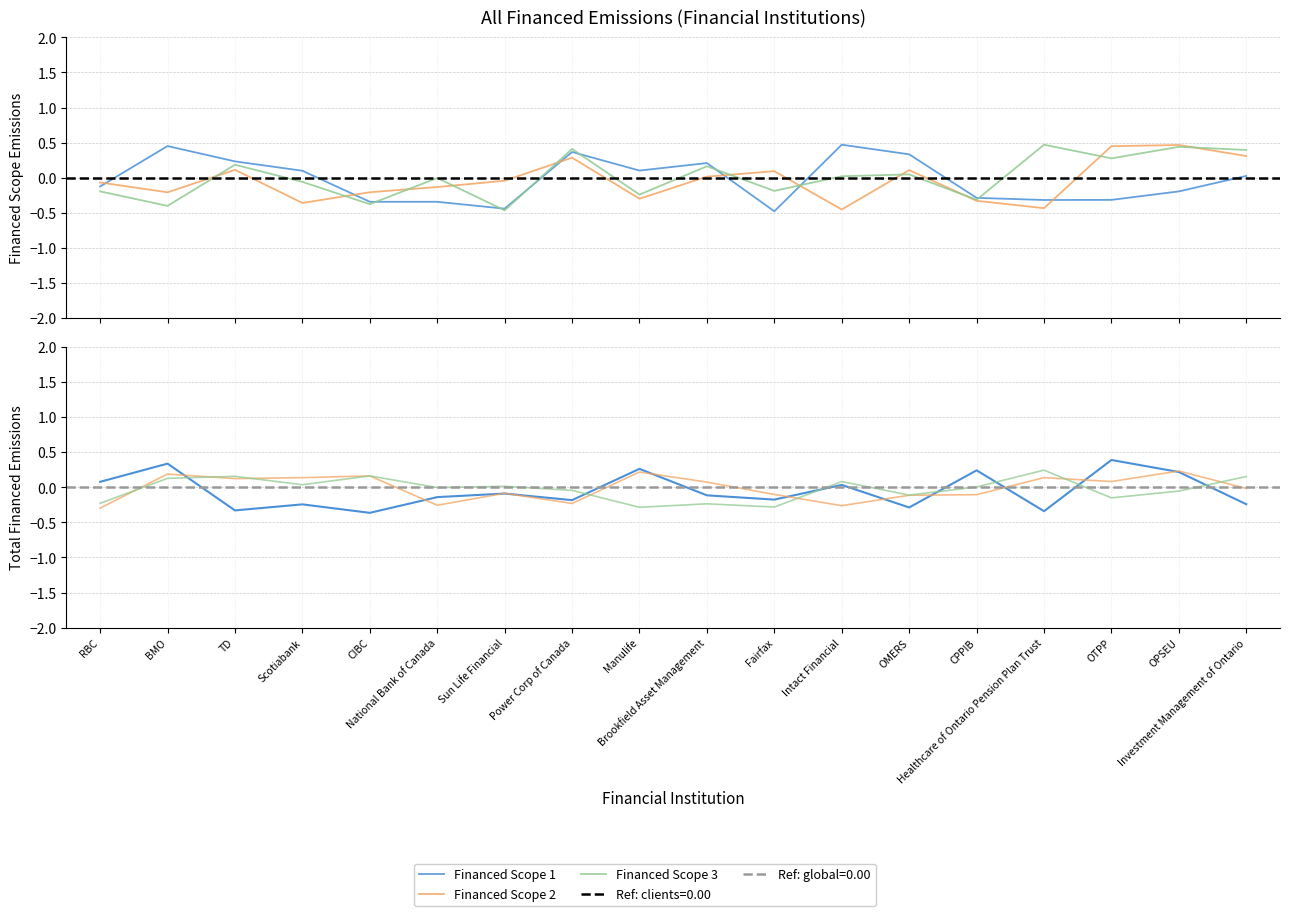

What position from the left is Healthcare of Ontario Pension Plan Trust?

15